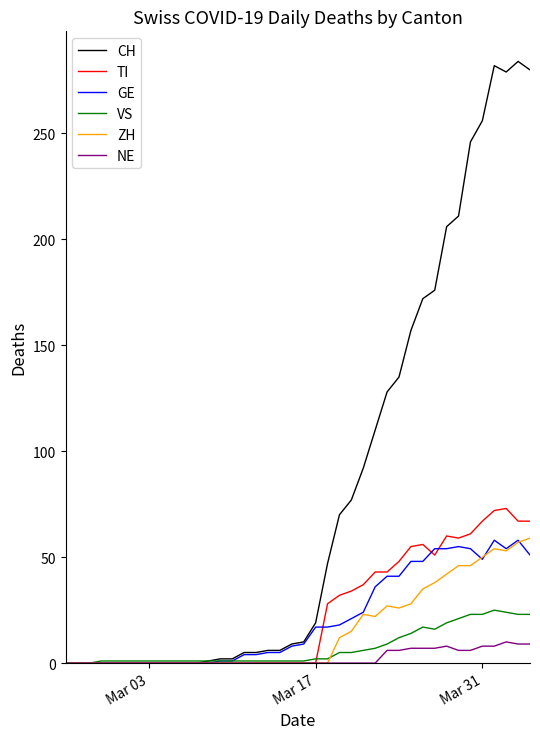

True or false: GE has more than 1 points higher than both neighbors.

True